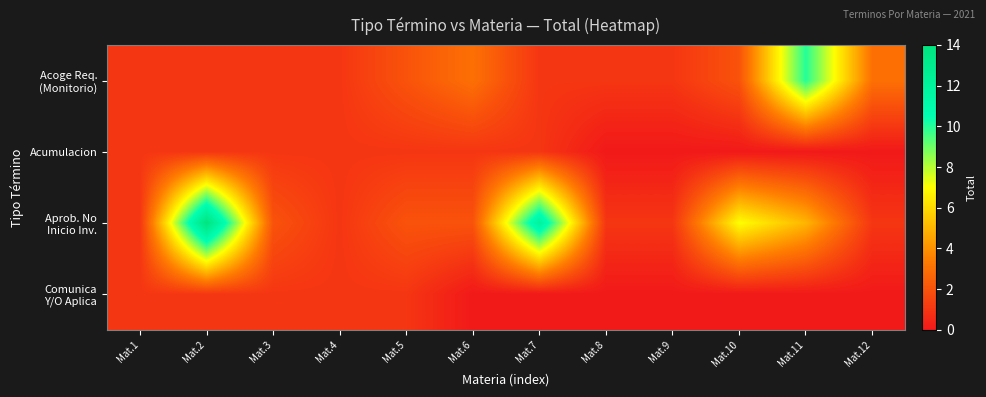

Rank the series by their maximum value, from lowest to highest.

Acumulacion, Comunica Y/O Aplica, Acoge Req. (Monitorio), Aprob. No Inicio Inv.